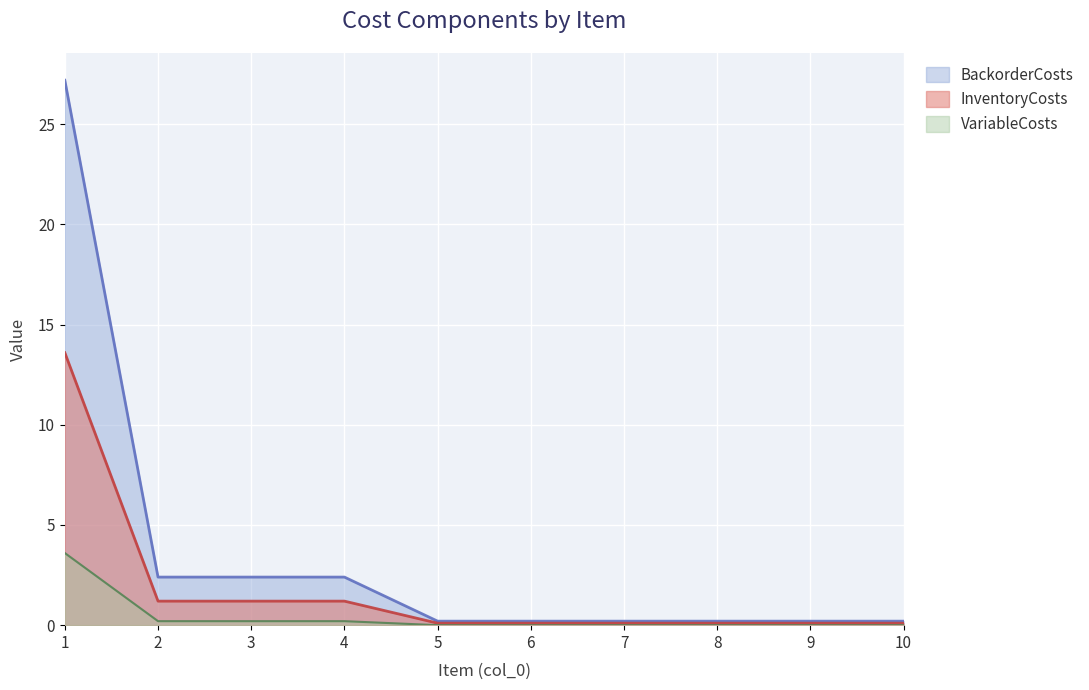

Which category has the lowest value across all series?

5